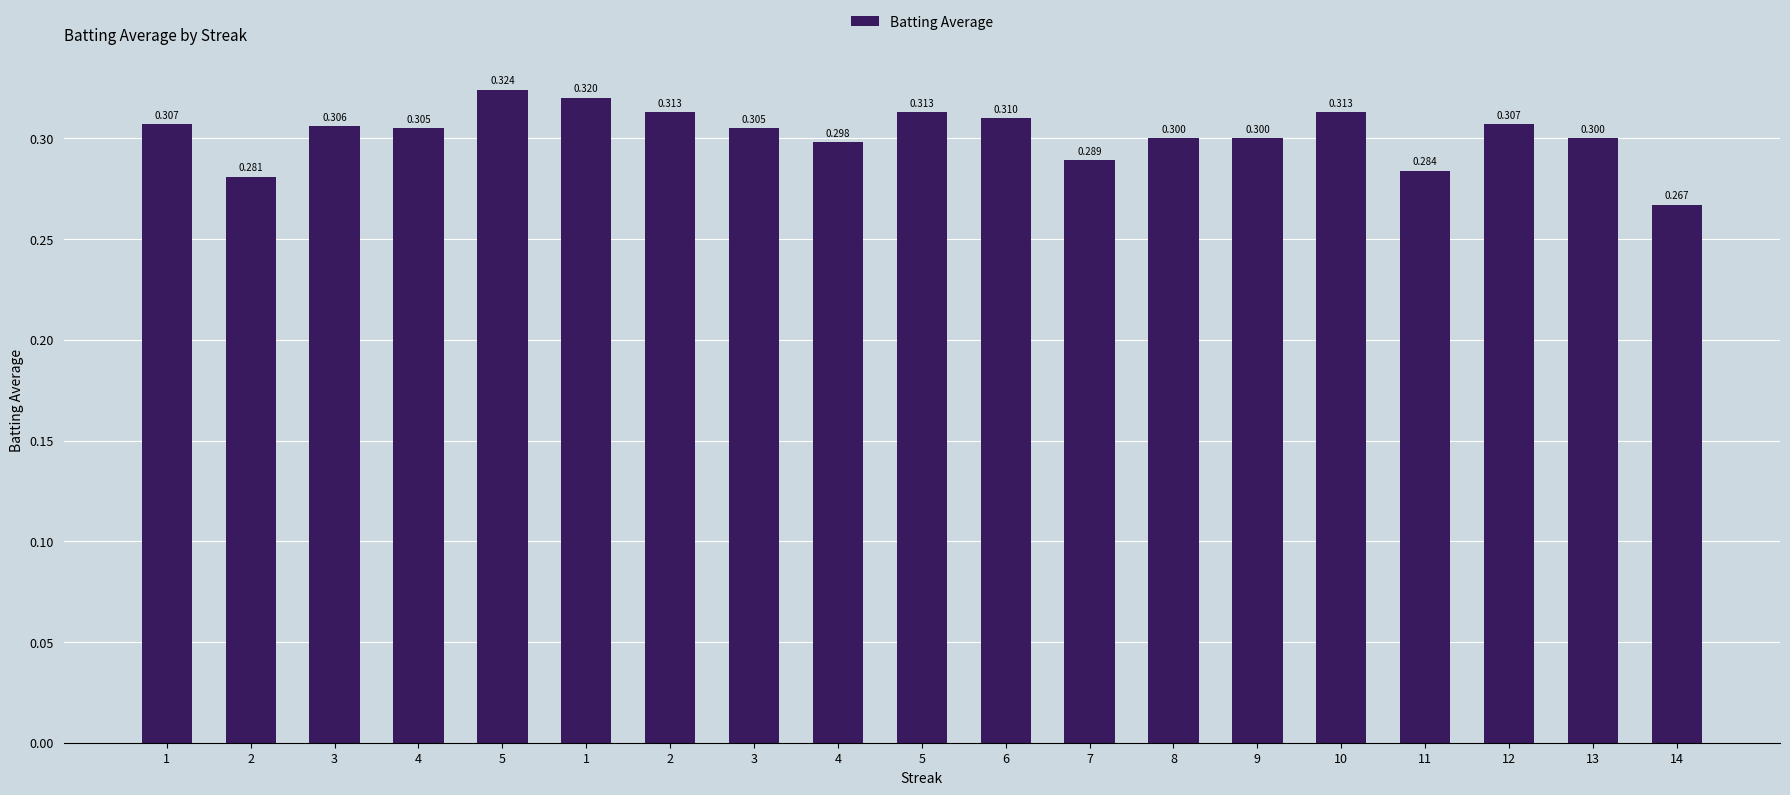

What is the maximum value shown in the chart?

0.3